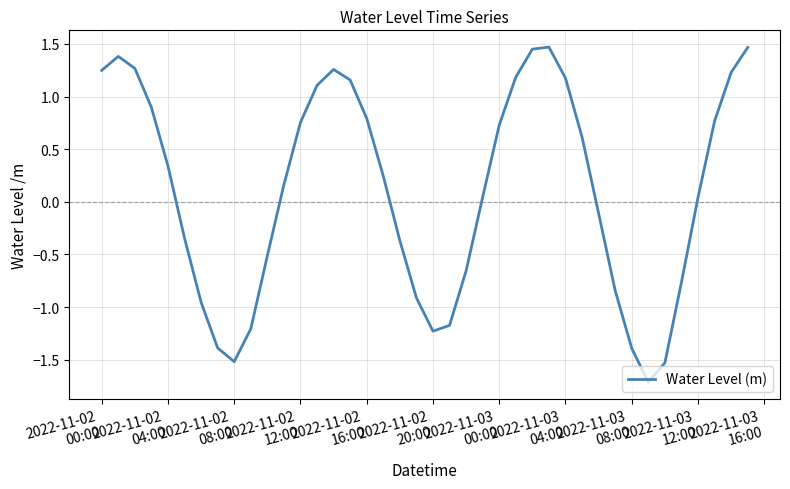

How many categories are shown in the chart?

40